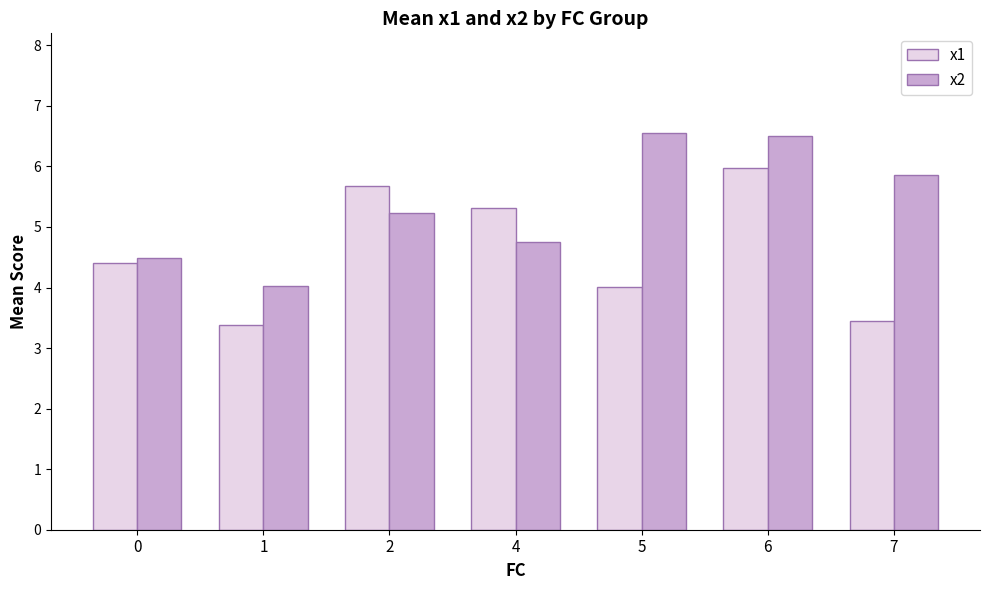

Which series has the largest total across all categories?

x2